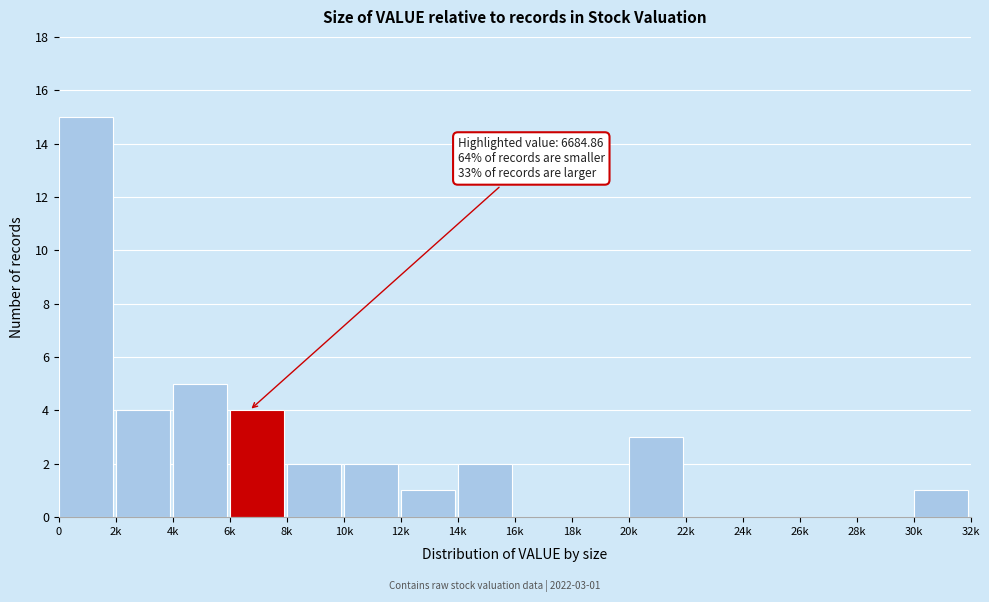

Reading left to right, transcribe all the data shown in this chart.

0=15	2k=4	4k=5	6k=4	8k=2	10k=2	12k=1	14k=2	16k=0	18k=0	20k=3	22k=0	24k=0	26k=0	28k=0	30k=1